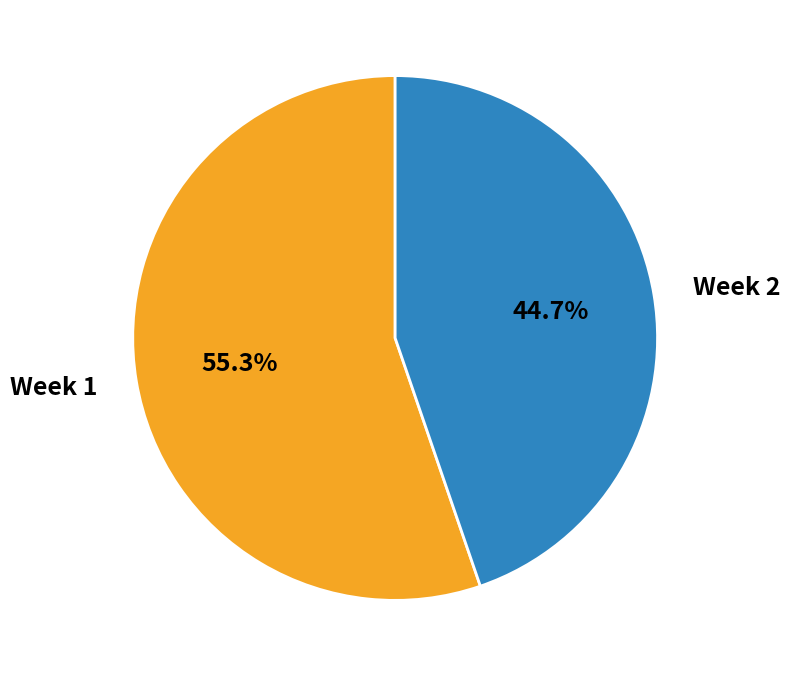

Which category has the biggest portion of the pie?

Week 1